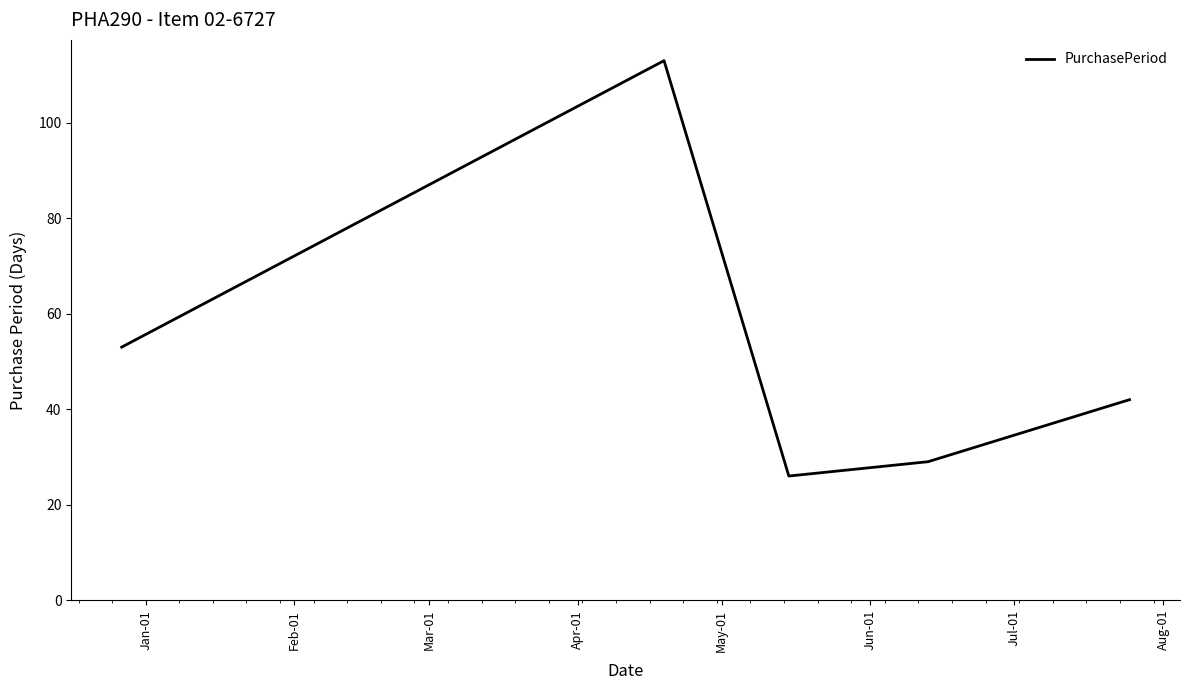

Reading left to right, transcribe all the data shown in this chart.

53	113	26	29	42